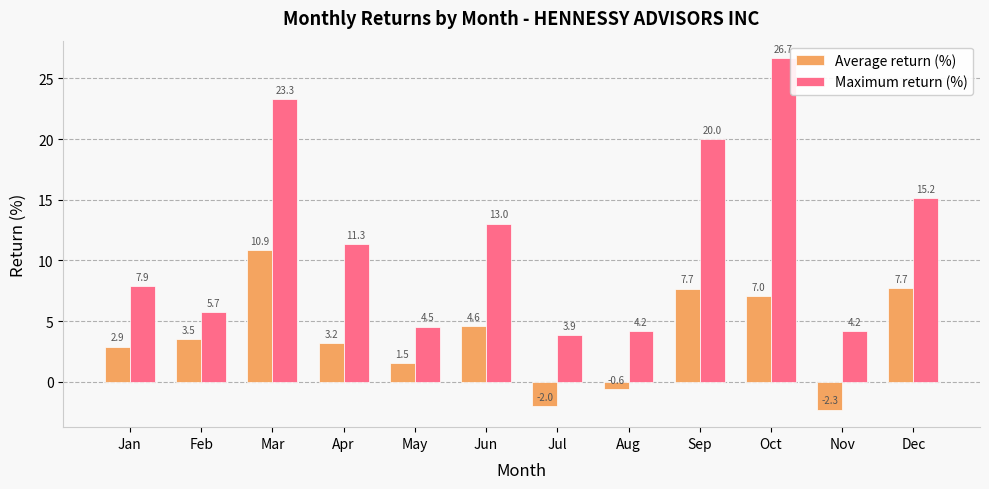

List the series in order of their overall mean, lowest first.

Average return (%), Maximum return (%)